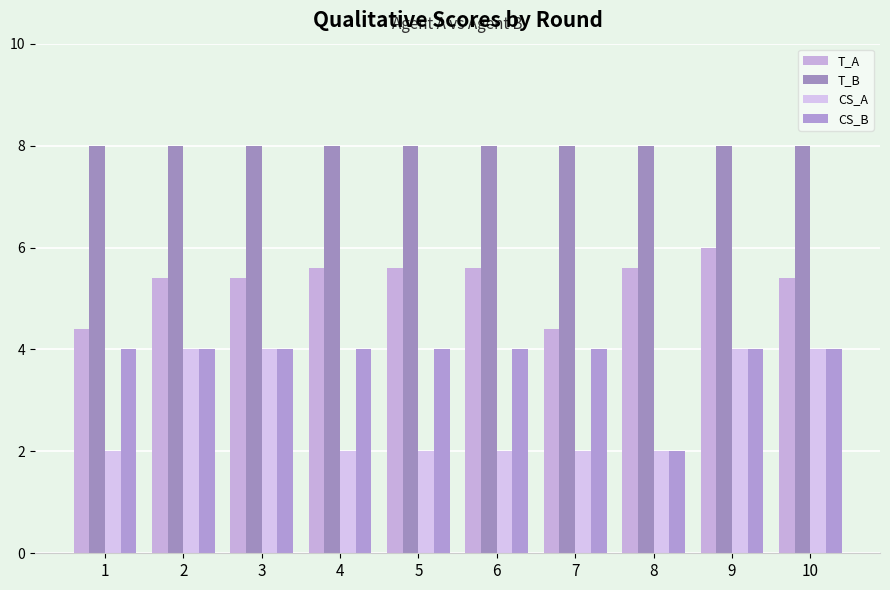

True or false: T_B has a value of 13.6 at 5.

False